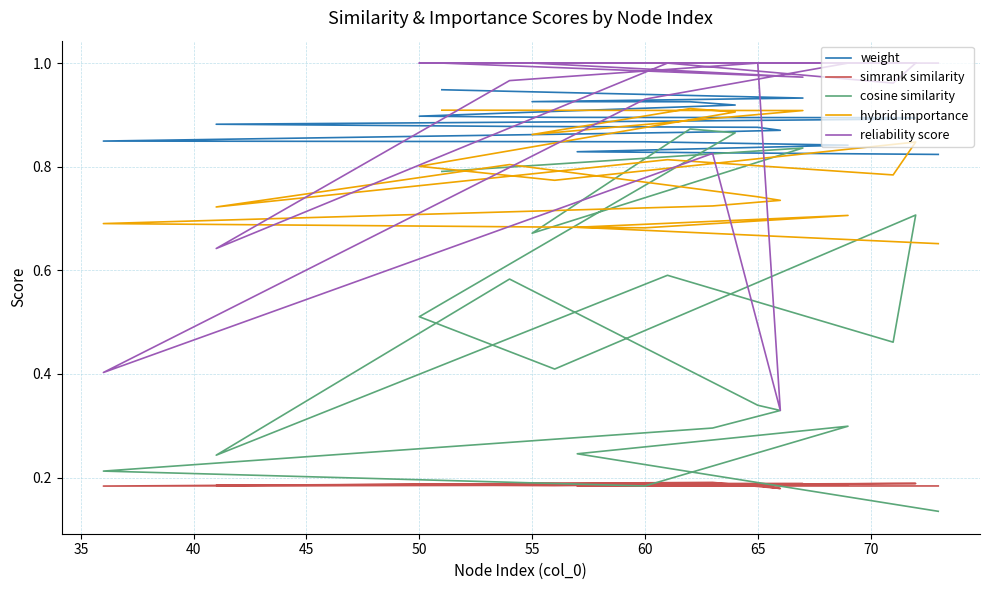

Is the value of simrank similarity at 40 greater than the value of weight at 45?

No